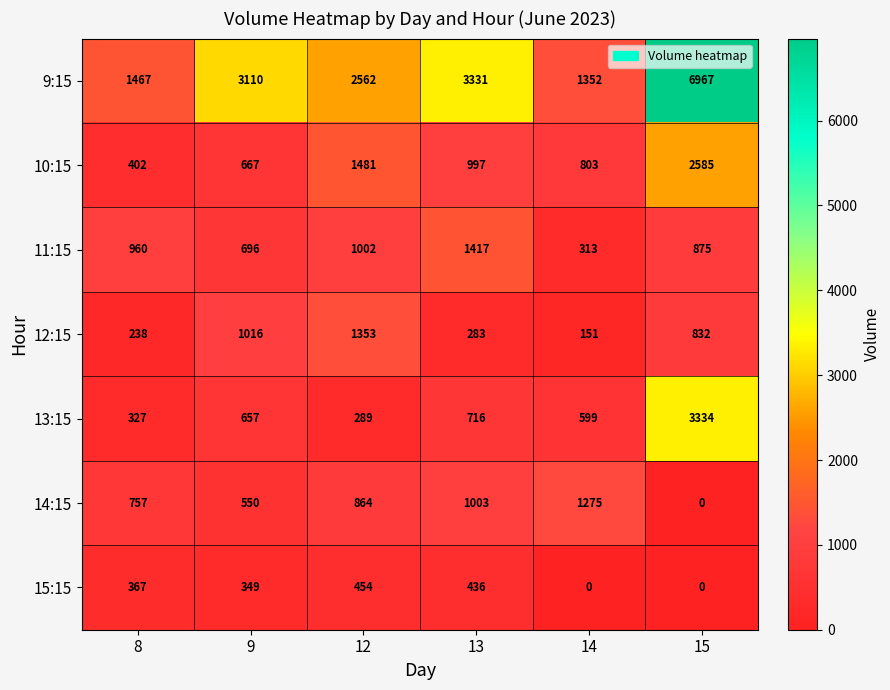

Is it true that 14:15 equals 1275 at 14?

True